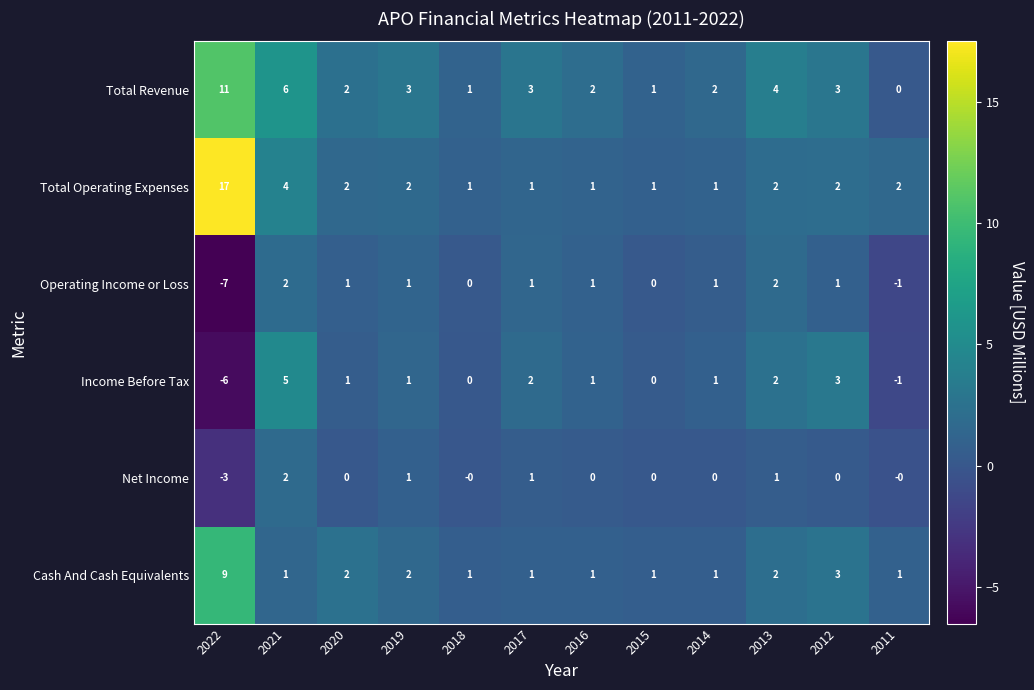

Where does the Total Revenue series first go above 3?

2022